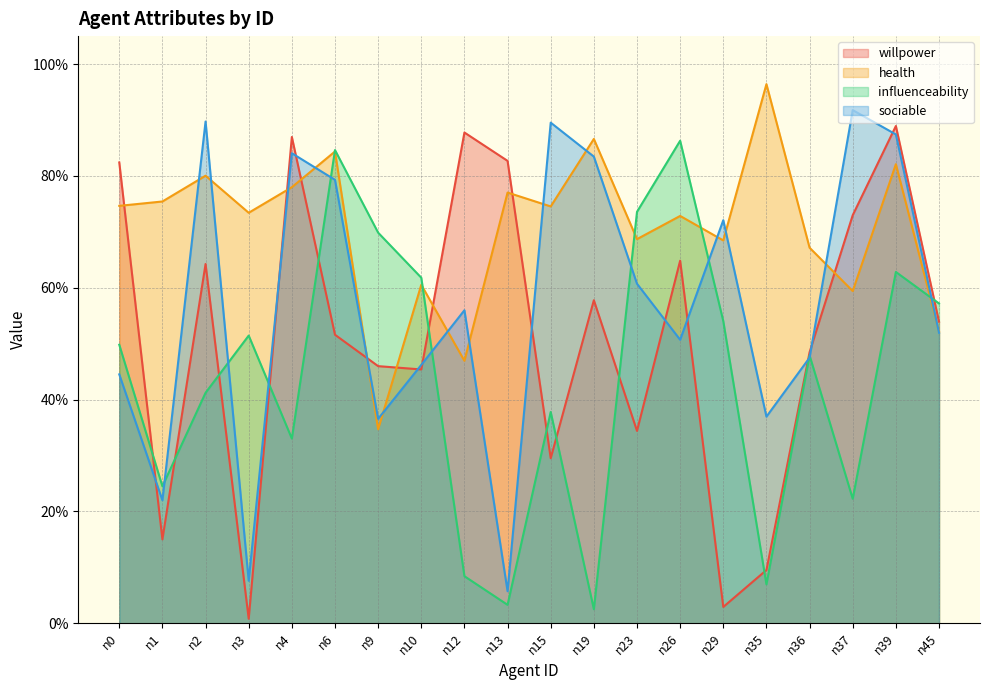

What are all the series names shown in the legend?

willpower, health, influenceability, sociable